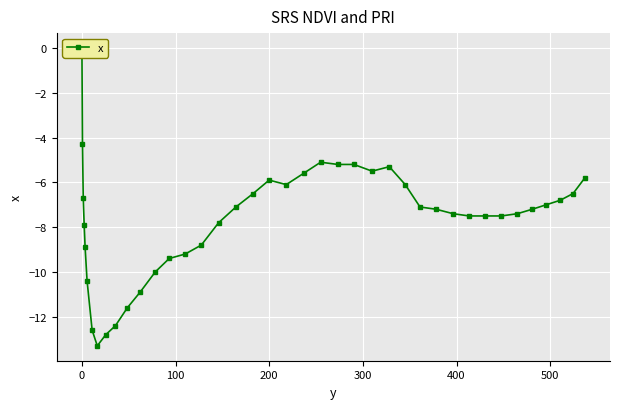

True or false: the data has more than 0 interior local peaks.

True